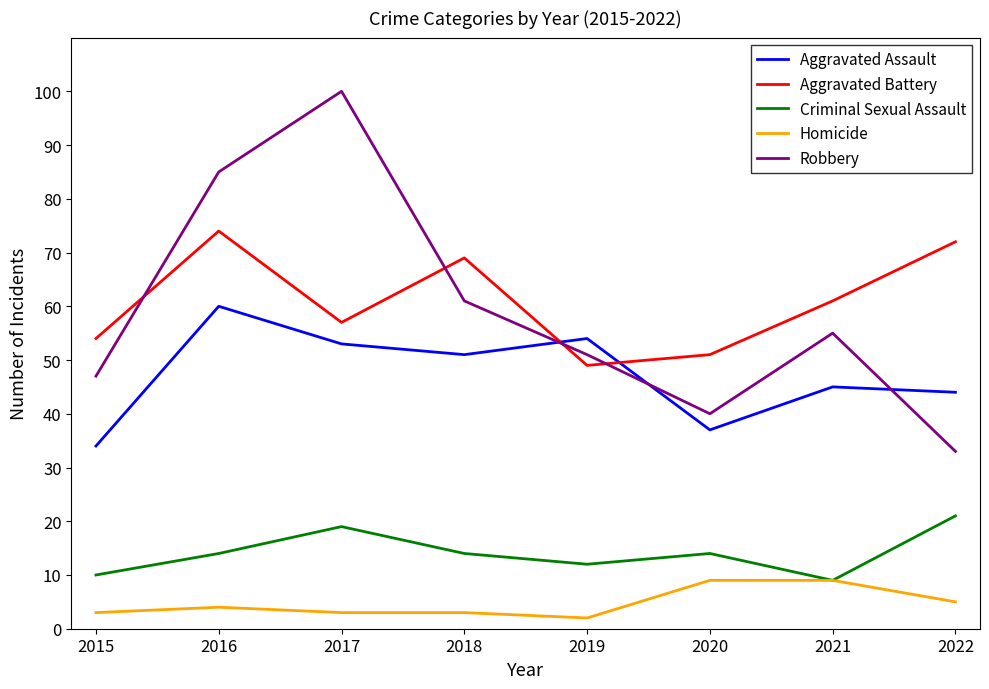

What is the highest value of the Homicide series?

9